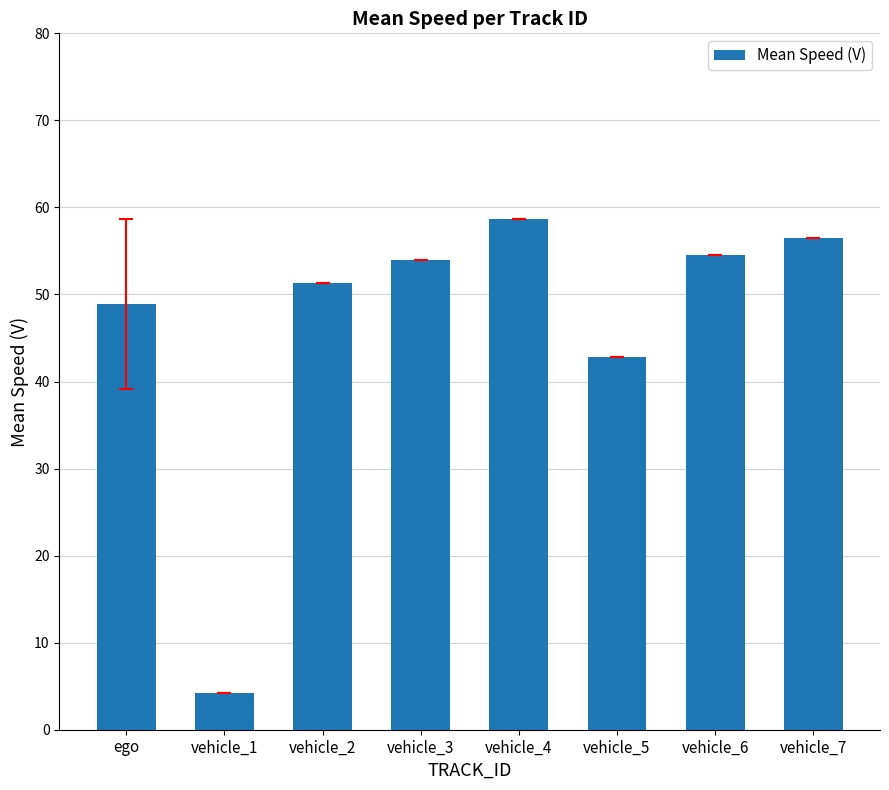

What position from the right is vehicle_4?

4